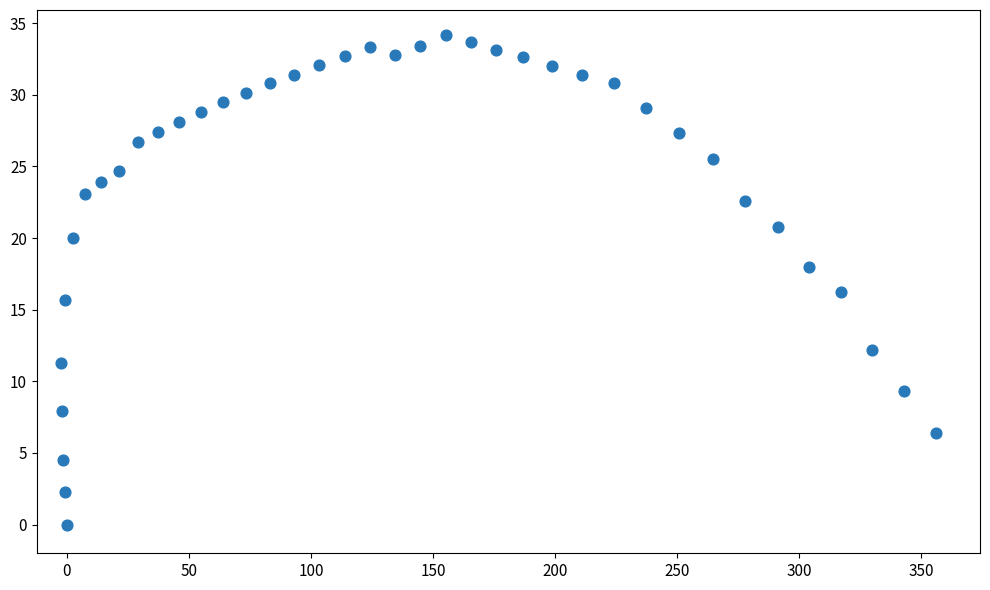

What is the range of Y values (max minus min)?

34.2